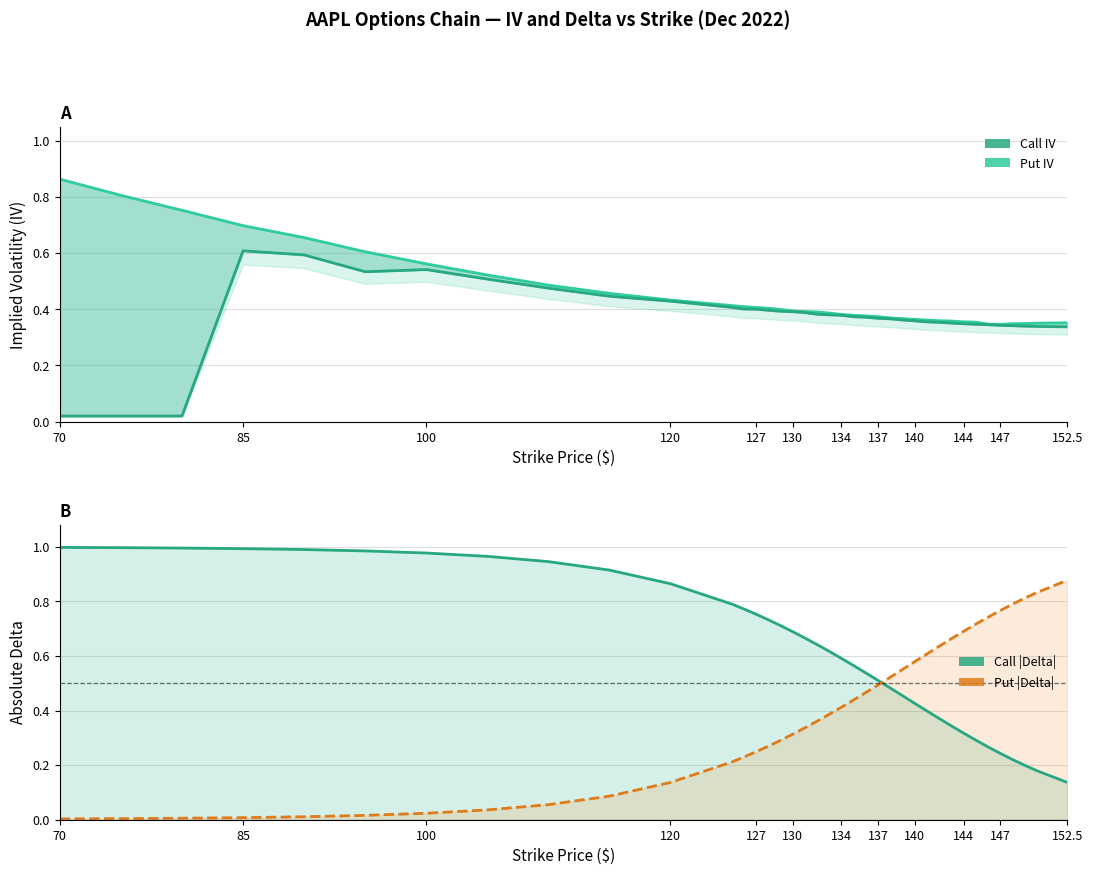

At how many categories does at least one series exceed 0?

38